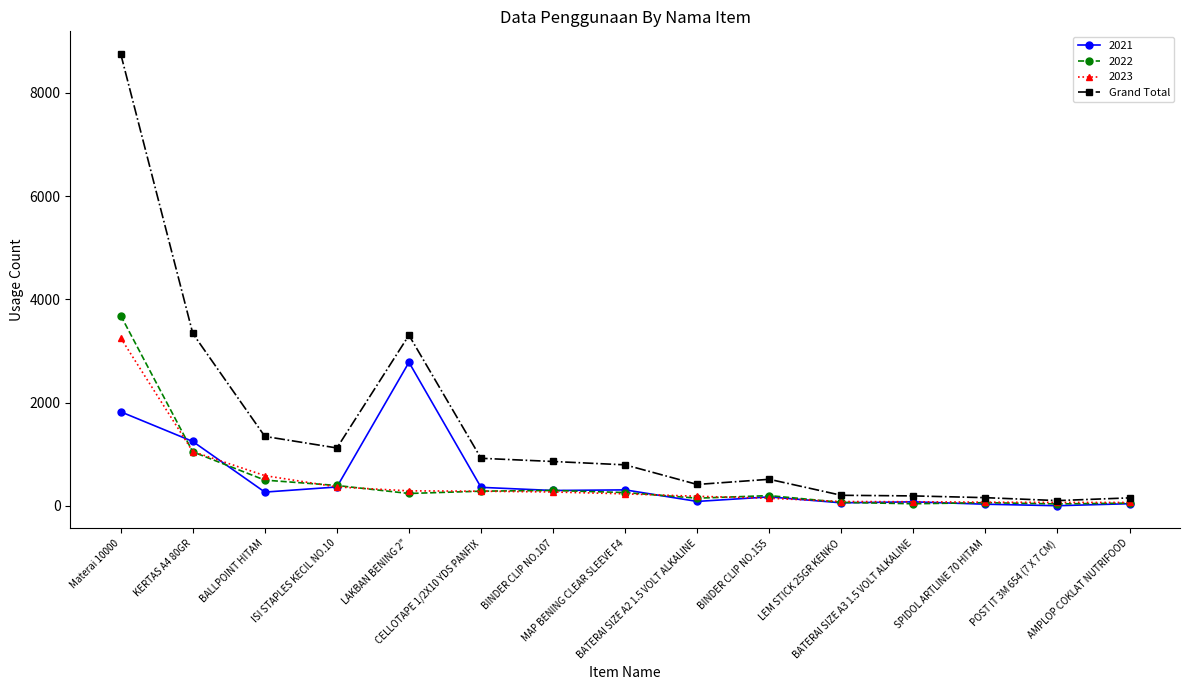

Is this an area chart (filled region under the line)?

No